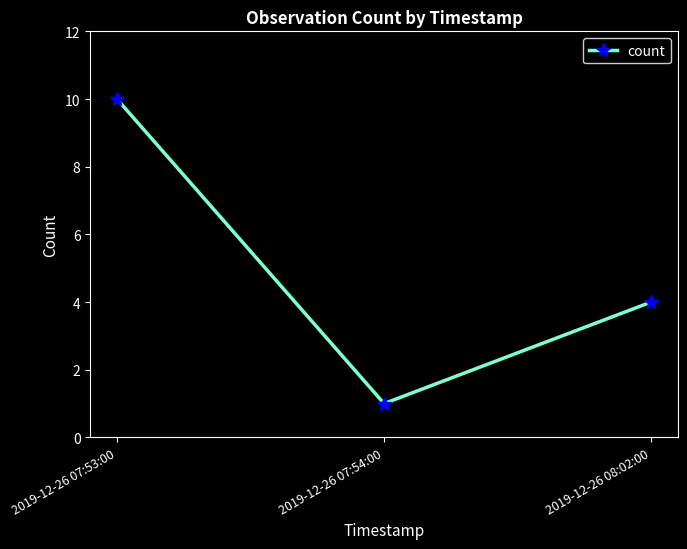

How many values are between 1 and 10?

3